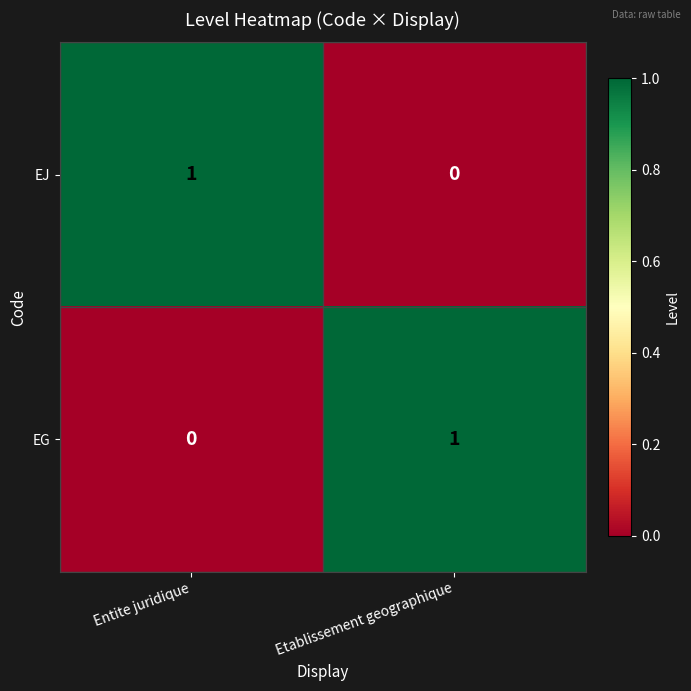

At which label is EJ closest to 0?

Etablissement geographique